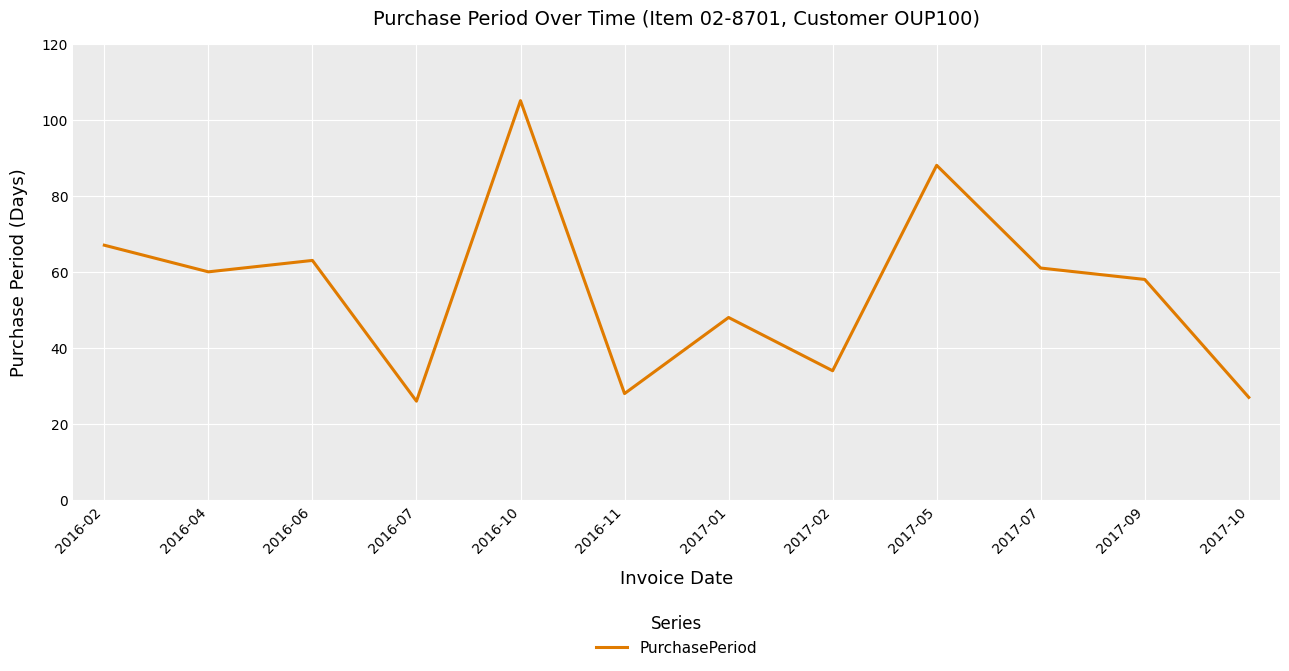

What is the sum of all values?

665